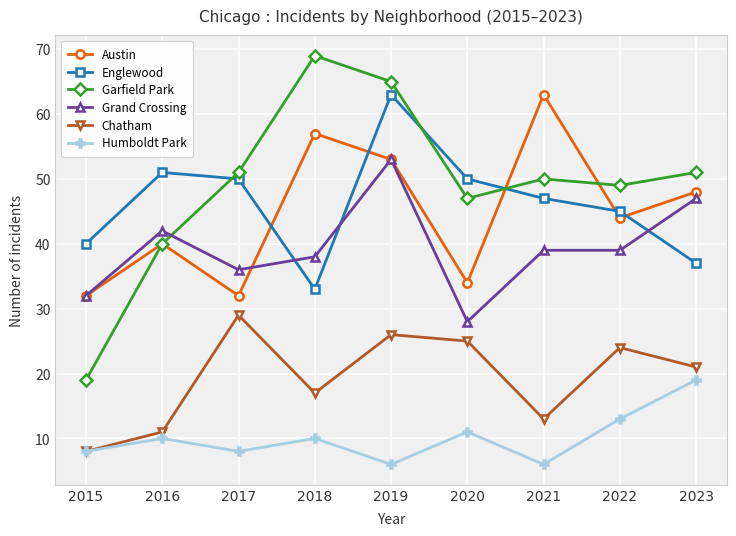

Which series has the largest range (max minus min)?

Garfield Park